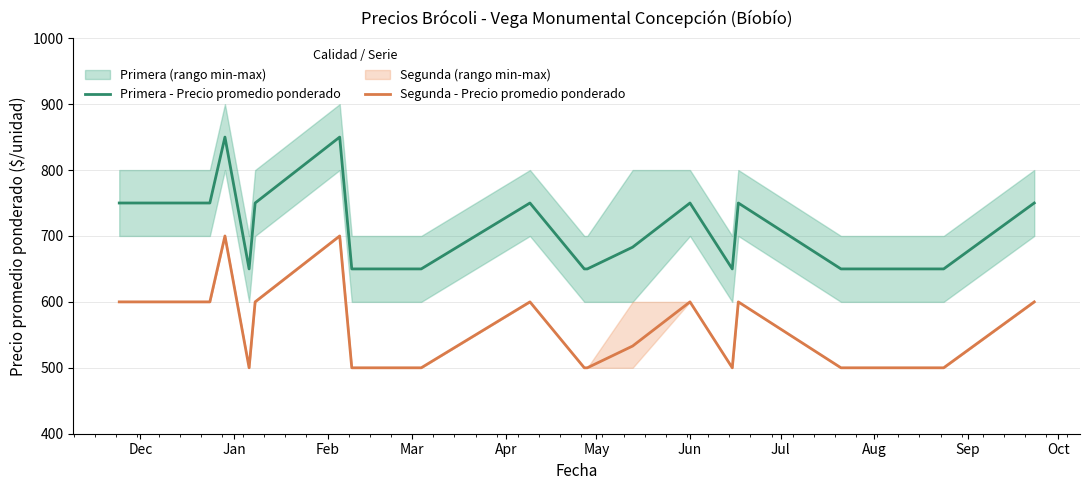

Reading left to right, transcribe all the data shown in this chart.

Primera - Precio promedio ponderado: 750	750	850	650	750	850	650	650	750	650	650	683	750	650	750	650	650	750
Segunda - Precio promedio ponderado: 600	600	700	500	600	700	500	500	600	500	500	533	600	500	600	500	500	600